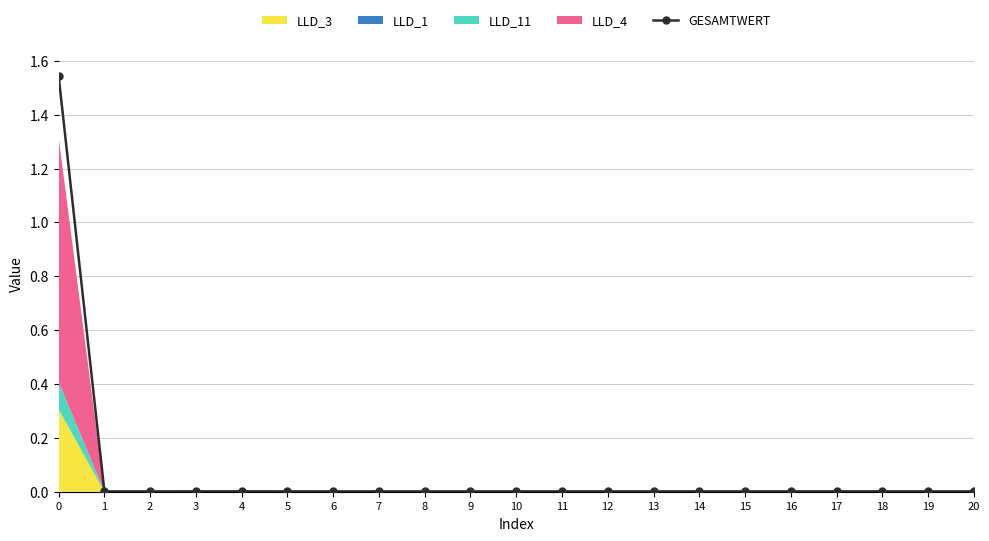

Reading right to left, what are all the values shown in this chart?

20=0.0	19=0.0	18=0.0	17=0.0	16=0.0	15=0.0	14=0.0	13=0.0	12=0.0	11=0.0	10=0.0	9=0.0	8=0.0	7=0.0	6=0.0	5=0.0	4=0.0	3=0.0	2=0.0	1=0.0	0=1.5